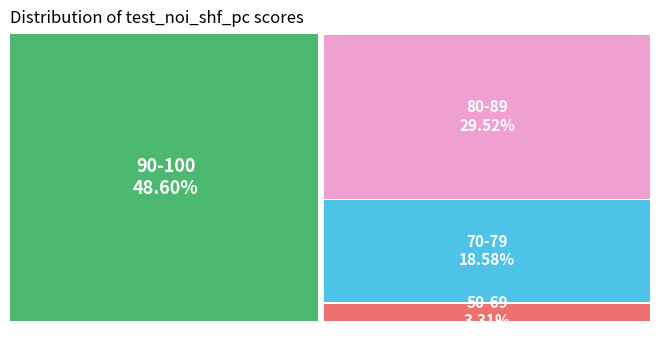

Do 85 and 100 together represent more than half of the pie?

No